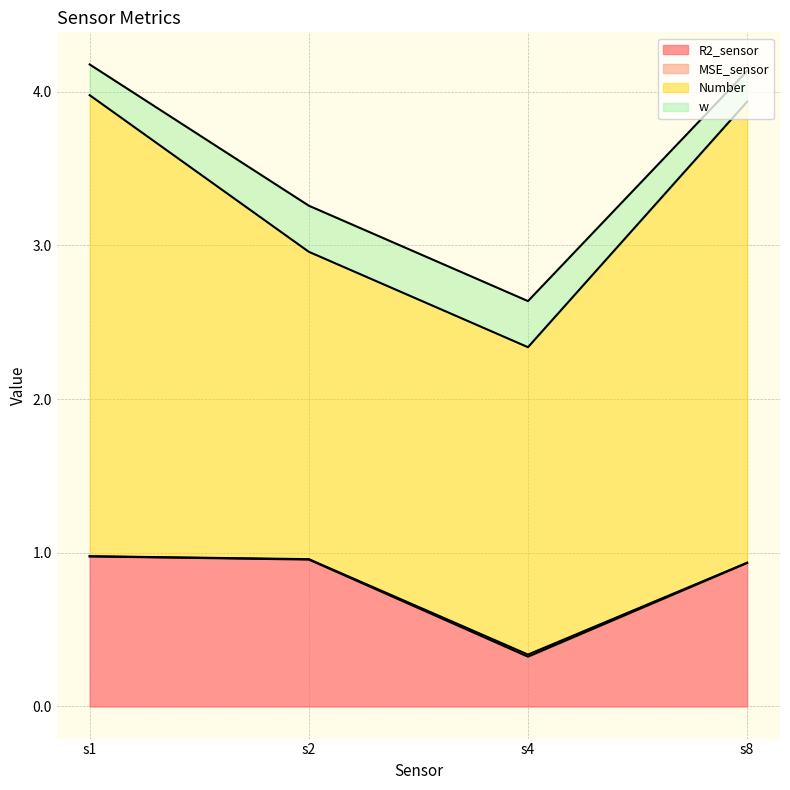

What is the minimum value for R2_sensor?

0.3